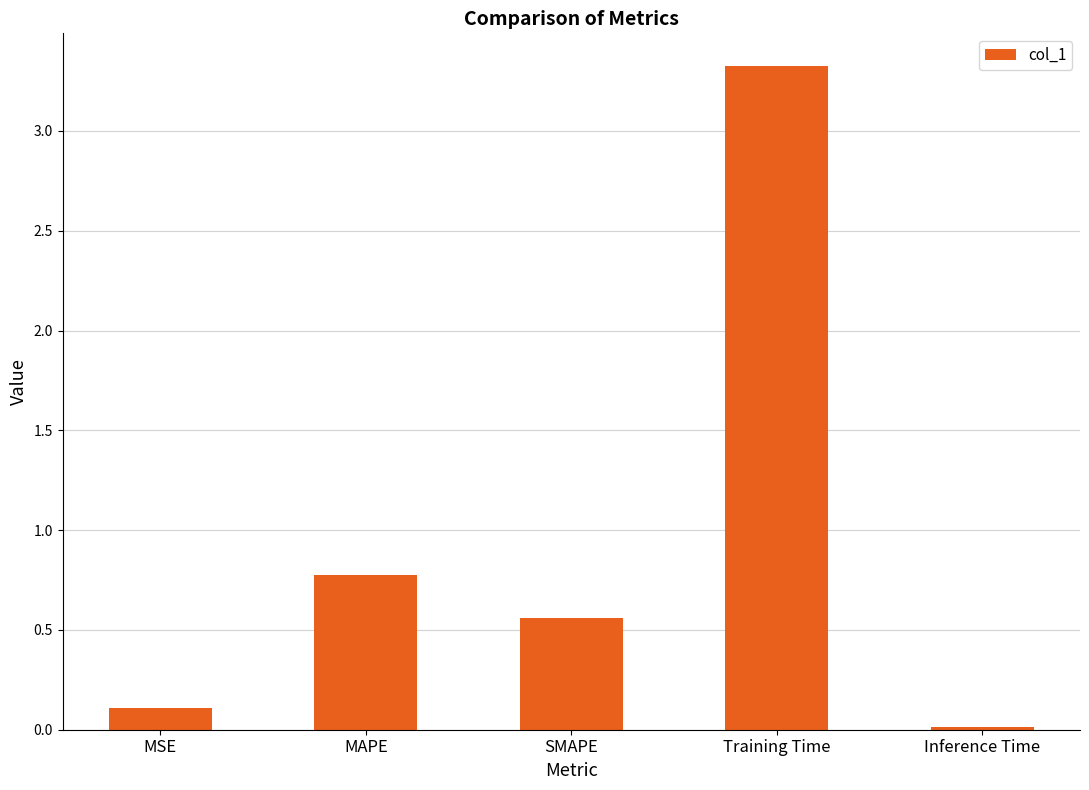

Rank the categories by value from highest to lowest.

Training Time, MAPE, SMAPE, MSE, Inference Time